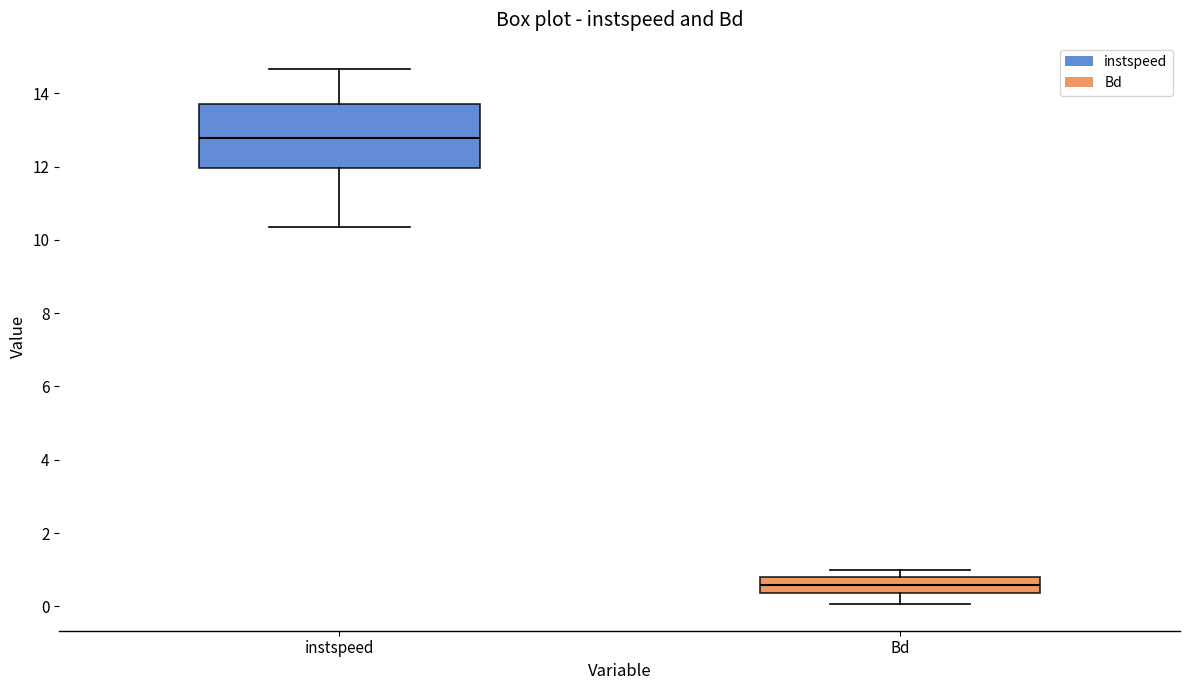

Where does the upper whisker of the box for instspeed end on the y-axis? The values are not printed on the chart, so give them approximately, as read against the axis.

14.6